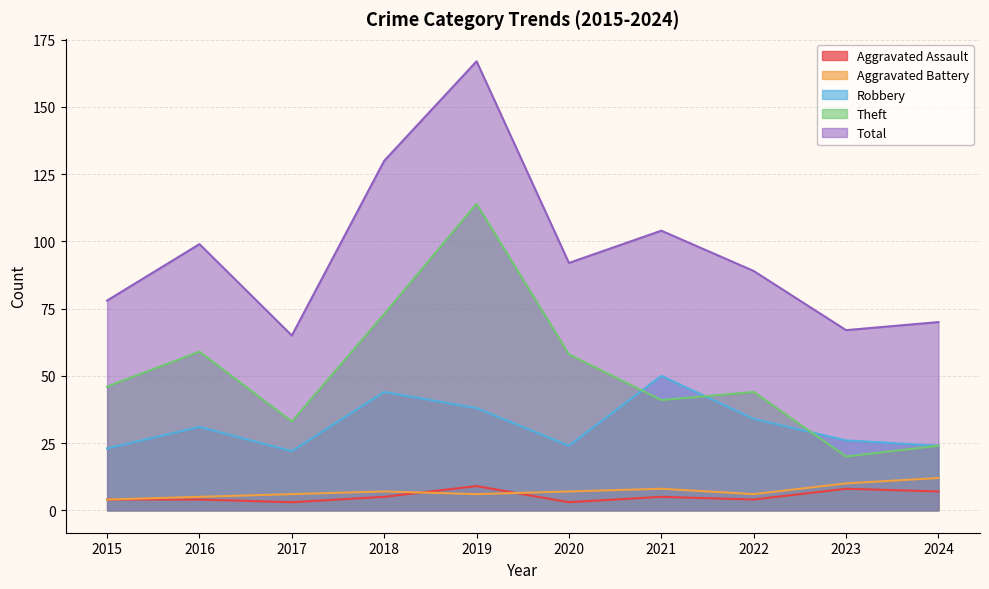

At how many categories does at least one series exceed 14?

10